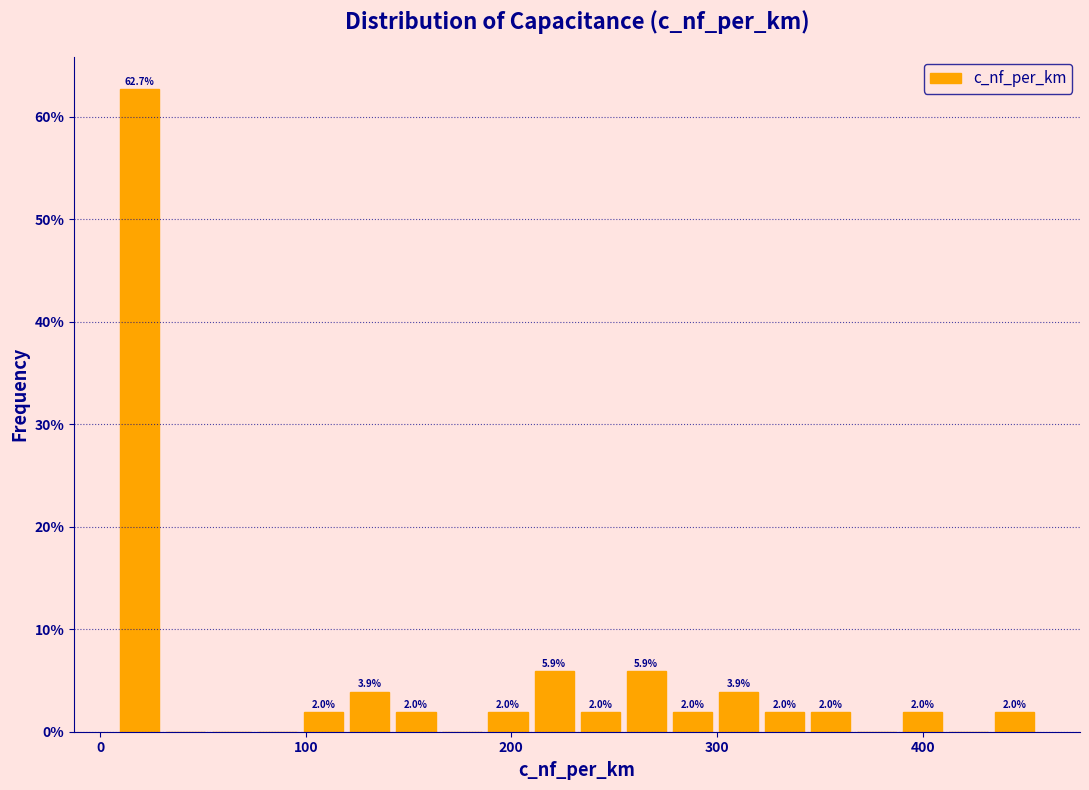

Read against the x-axis, roughly where is the centre of the tallest bar?

20